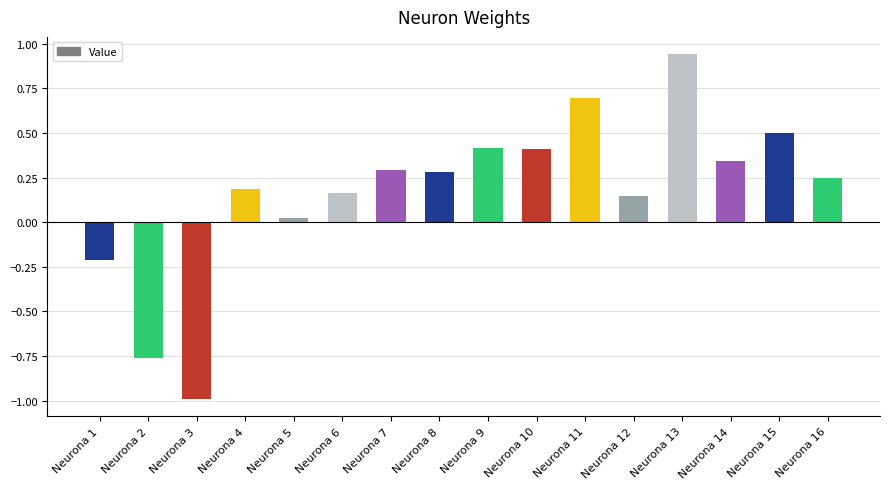

Does the chart contain any negative values?

Yes